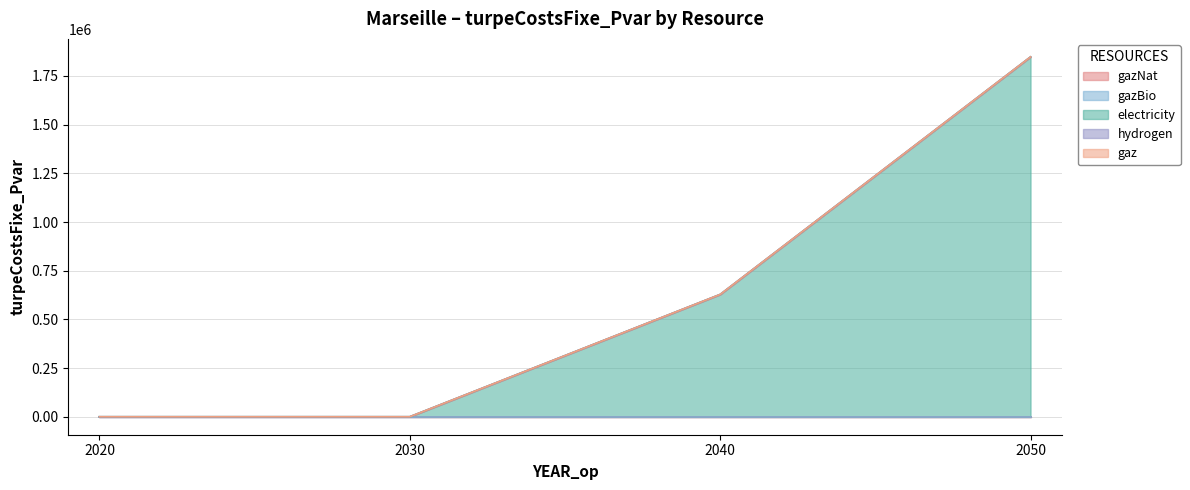

True or false: electricity and gazNat intersect in this chart.

False